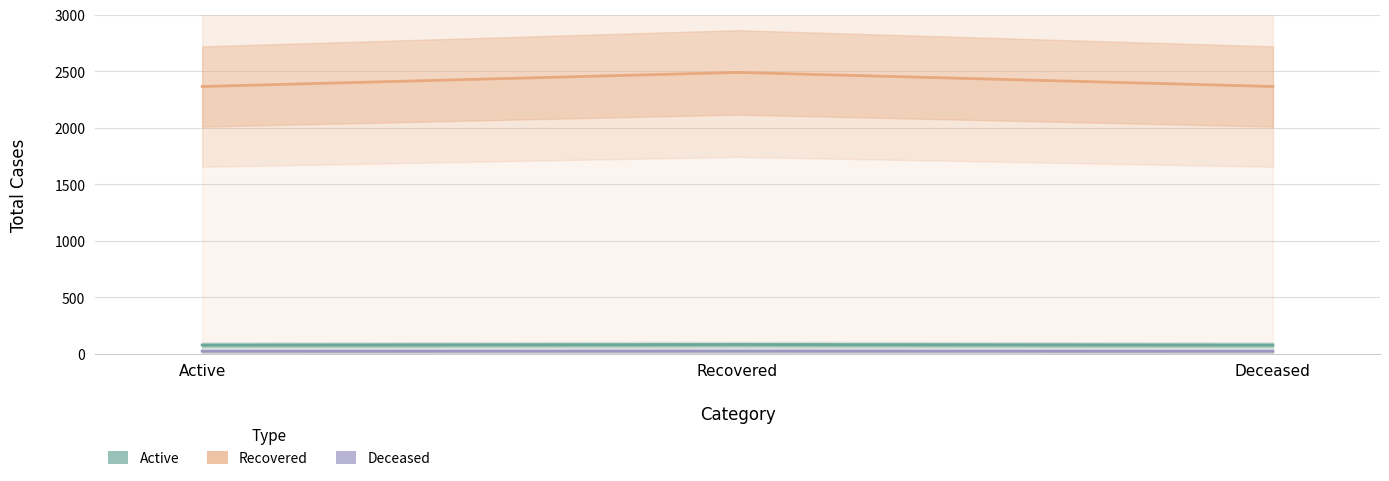

At which category is the sum across all series the highest?

Recovered